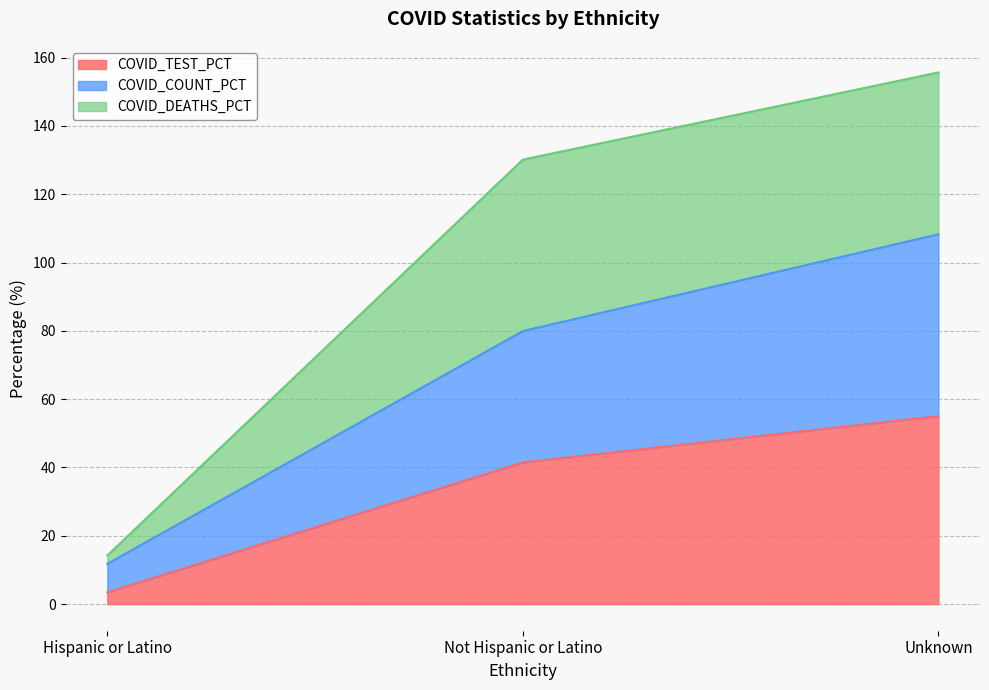

What are all the series names shown in the legend?

COVID_TEST_PCT, COVID_COUNT_PCT, COVID_DEATHS_PCT